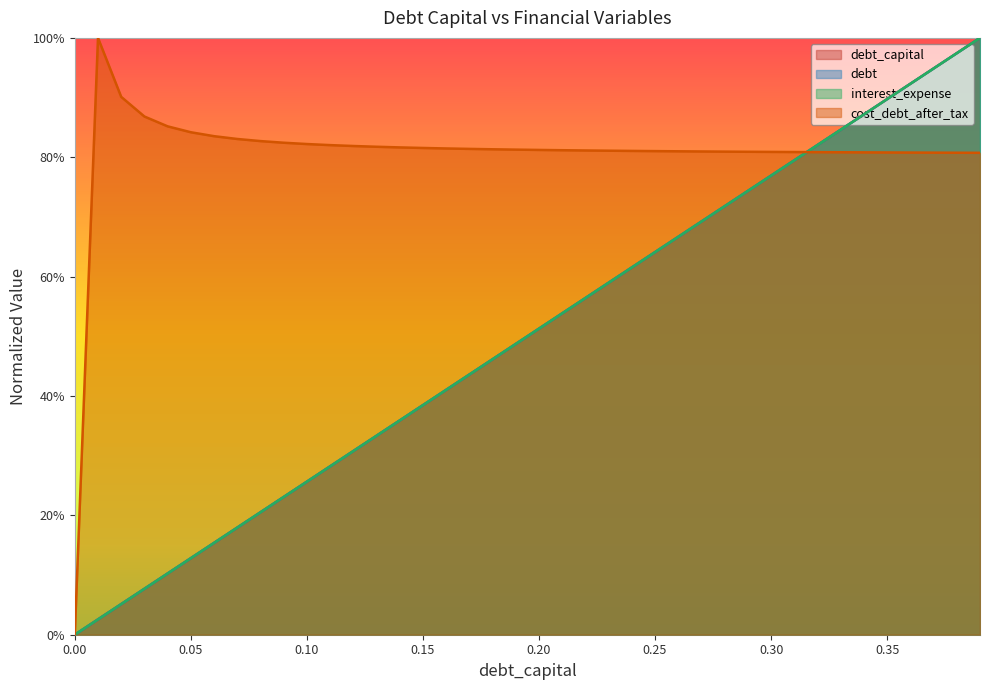

Does the chart display data point markers on the line(s)?

No